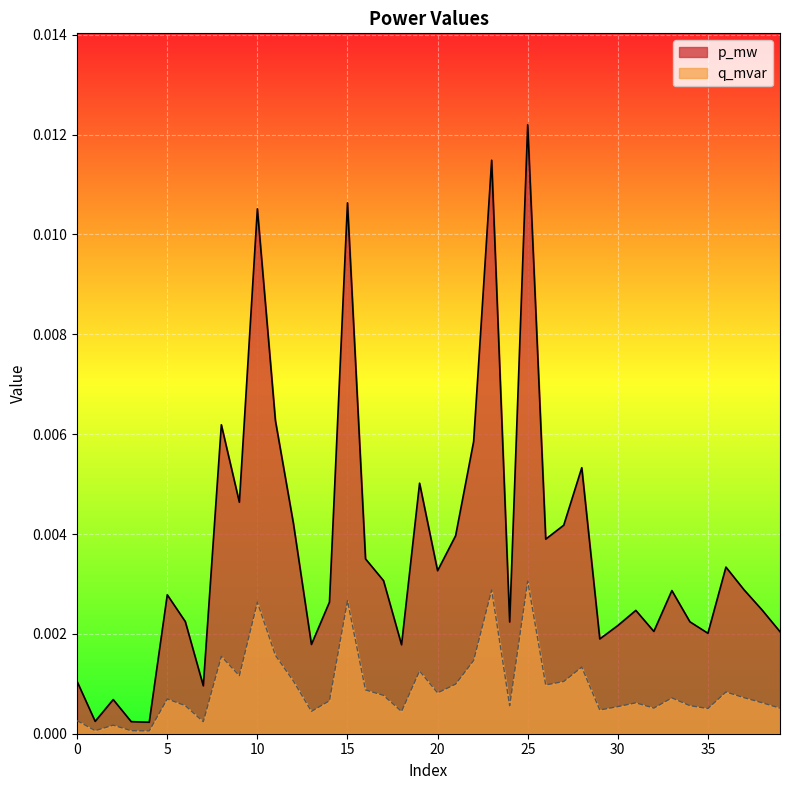

How many lines are shown in the chart?

2